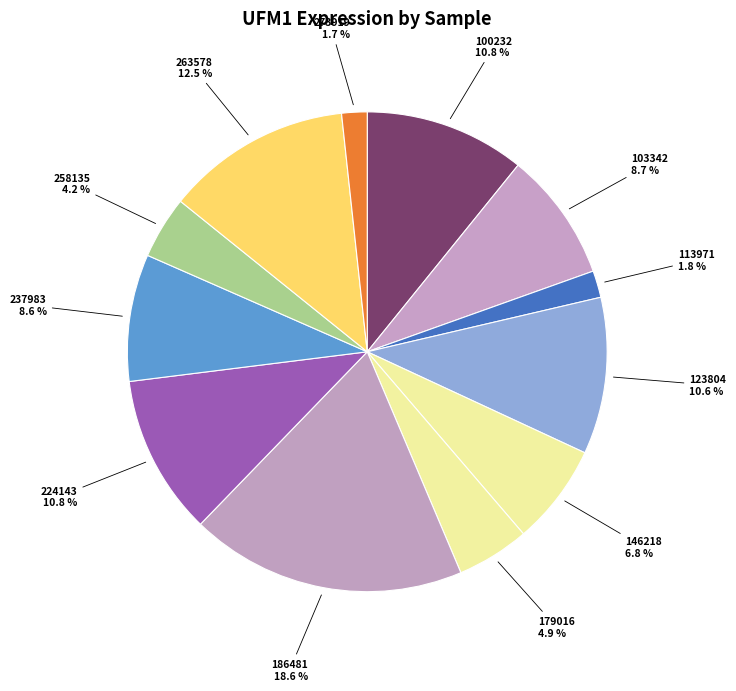

Count the number of slices in the pie.

12